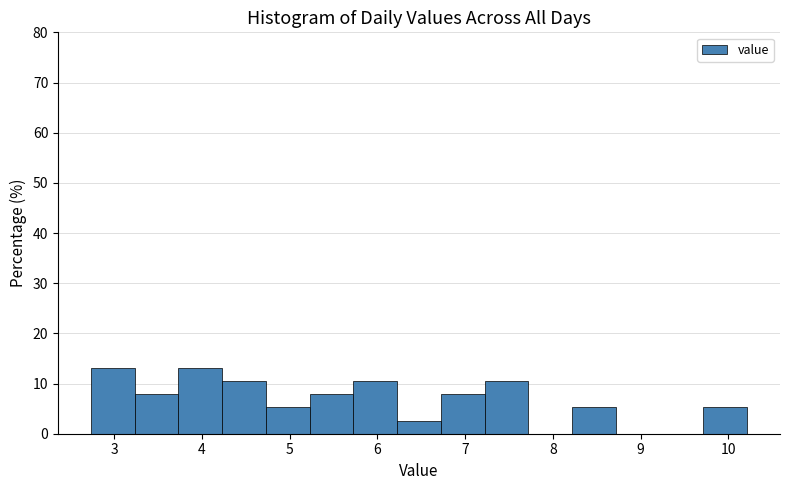

How tall is the bar that spans 2.7 to 3.2 on the x-axis? Neither the bar edges nor the heights are printed on the chart, so give them approximately, as read against the axes.

13